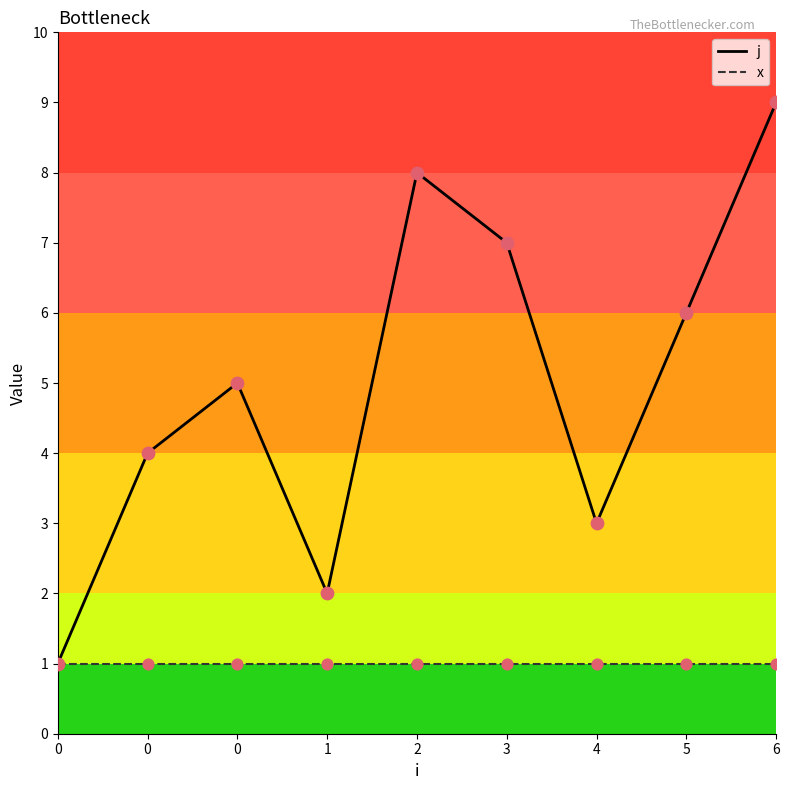

What are all the series names shown in the legend?

j, x